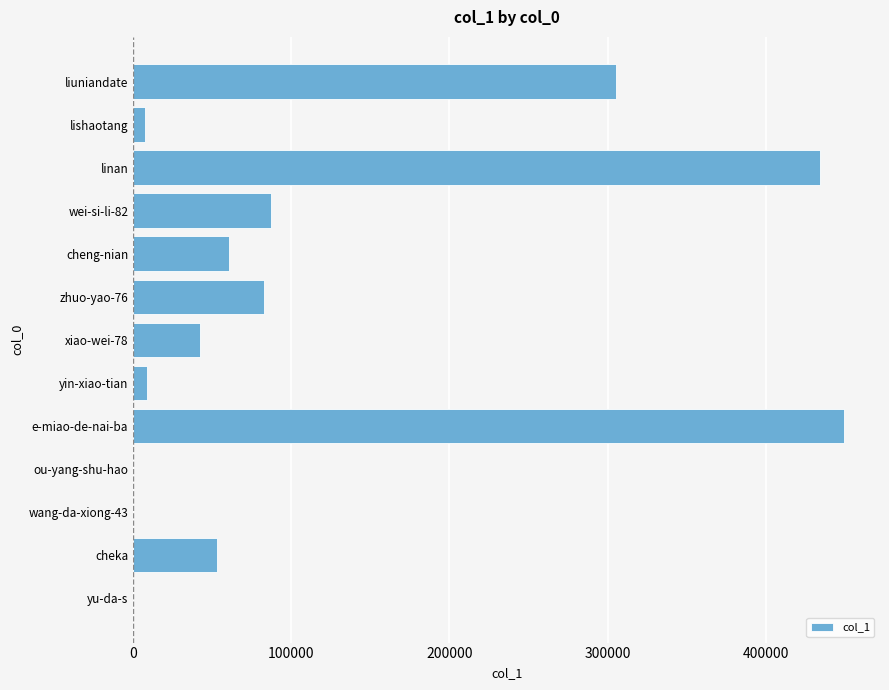

The value at cheng-nian is 60285. True or false?

True